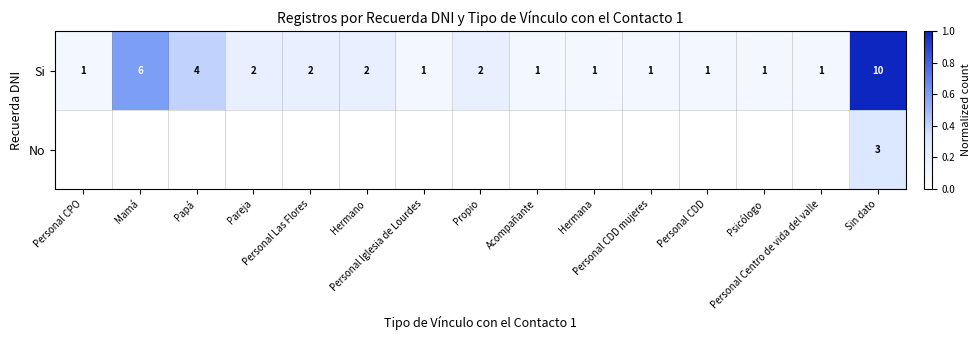

How many Si values are between 1 and 2?

12